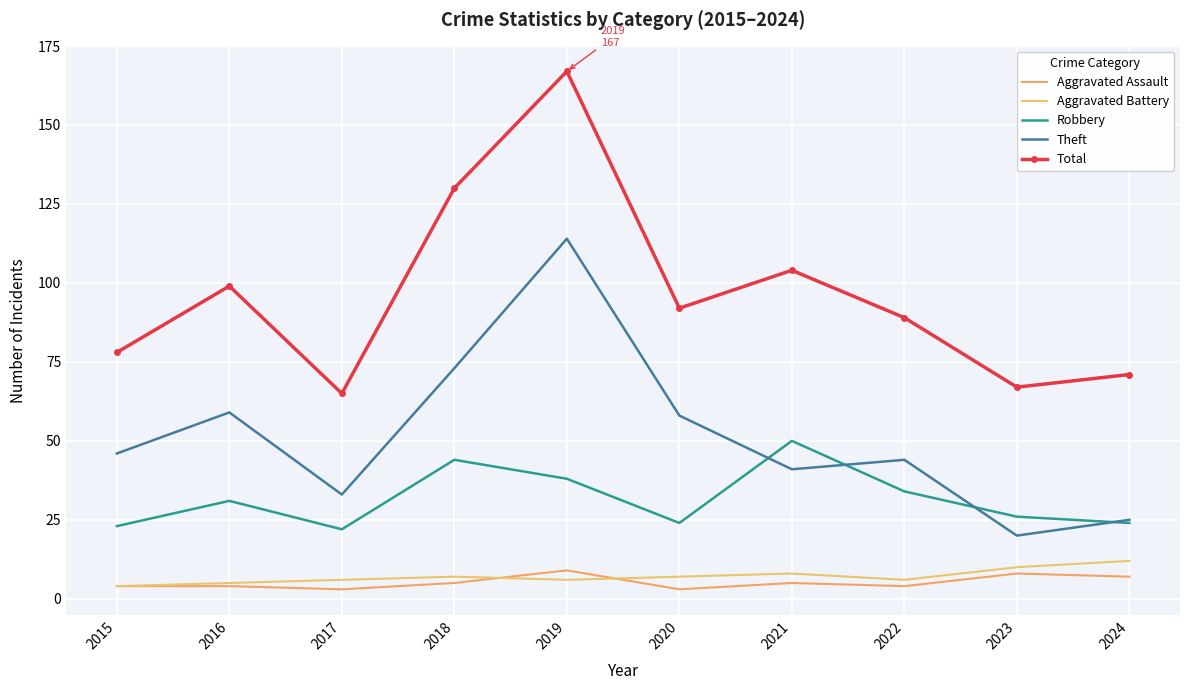

Read the Aggravated Assault value at 2016.

4